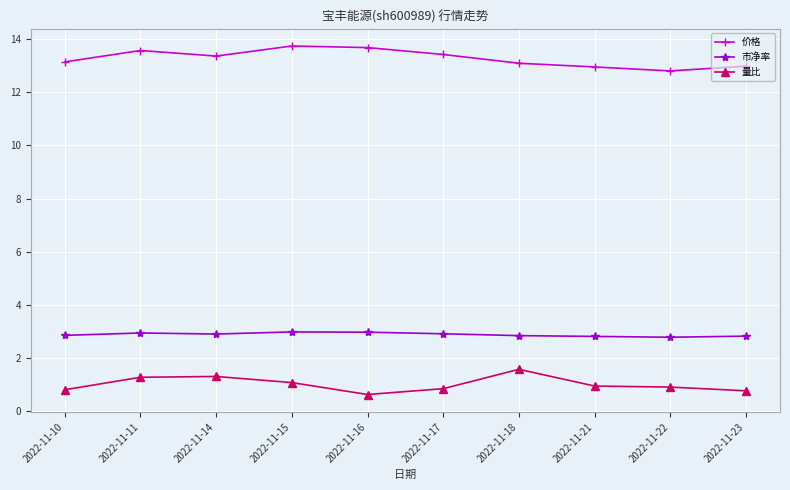

The value of 量比 at 2022-11-15 is 1.1. True or false?

True